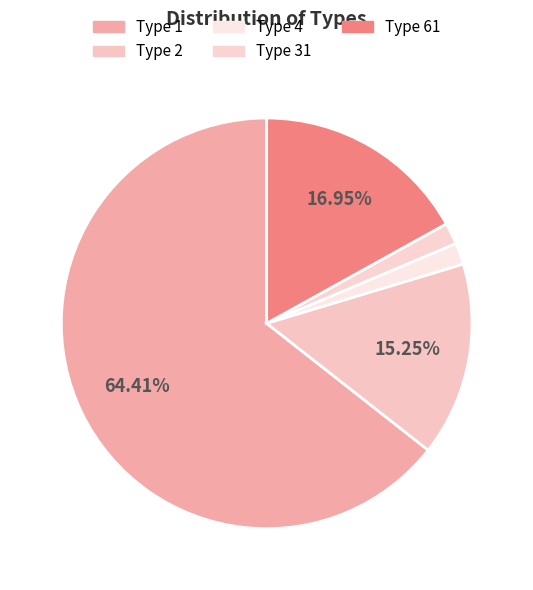

Which category has the biggest portion of the pie?

Type 1